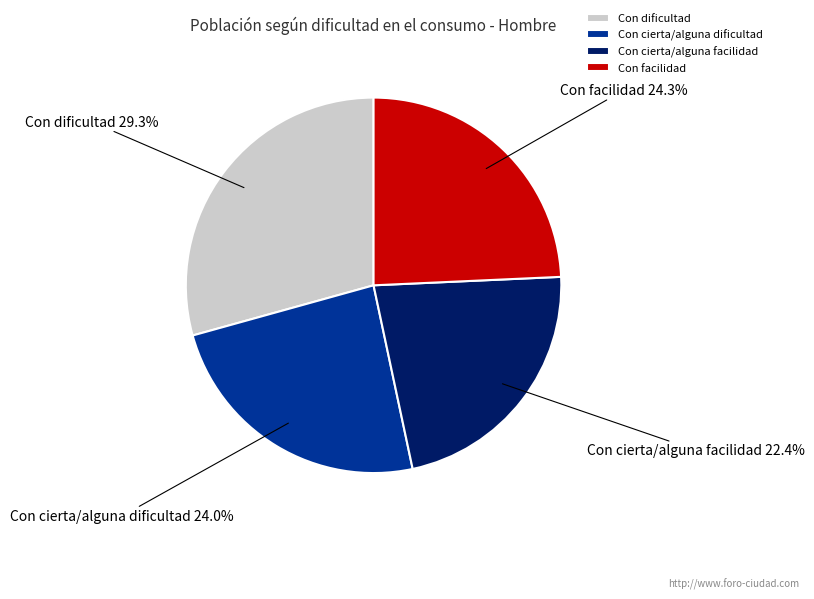

To the nearest percent, what percentage of the pie is Con facilidad?

24%